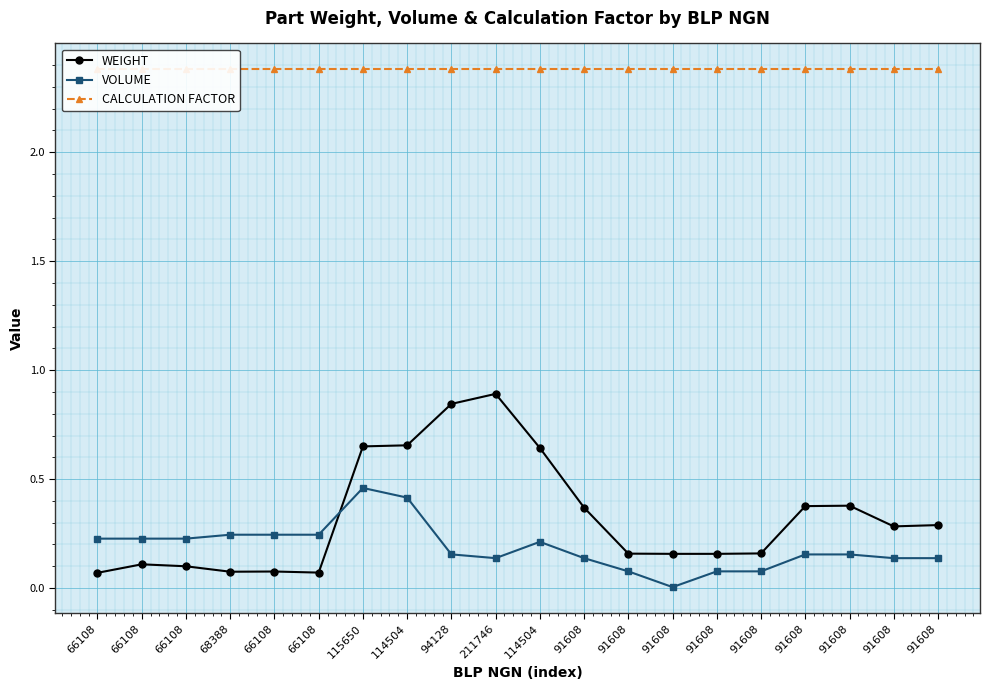

Reading left to right, transcribe all the data shown in this chart.

WEIGHT: 0.1	0.1	0.1	0.1	0.1	0.1	0.7	0.7	0.8	0.9	0.6	0.4	0.2	0.2	0.2	0.2	0.4	0.4	0.3	0.3
VOLUME: 0.2	0.2	0.2	0.2	0.2	0.2	0.5	0.4	0.2	0.1	0.2	0.1	0.1	0.0	0.1	0.1	0.2	0.2	0.1	0.1
CALCULATION FACTOR: 2.4	2.4	2.4	2.4	2.4	2.4	2.4	2.4	2.4	2.4	2.4	2.4	2.4	2.4	2.4	2.4	2.4	2.4	2.4	2.4